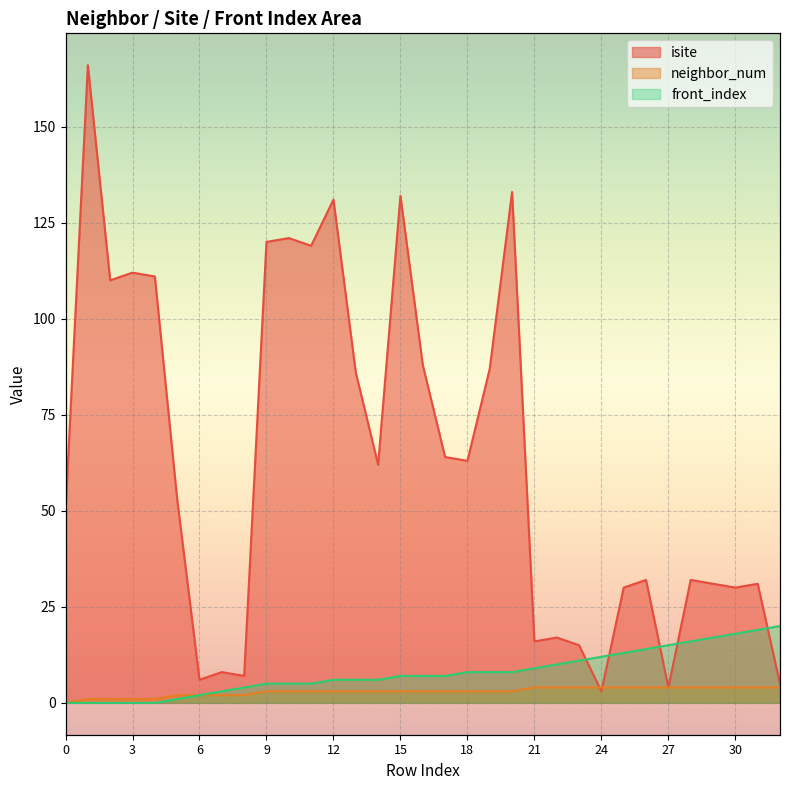

In isite, how many points are lower than both neighbors (excluding endpoints)?

10